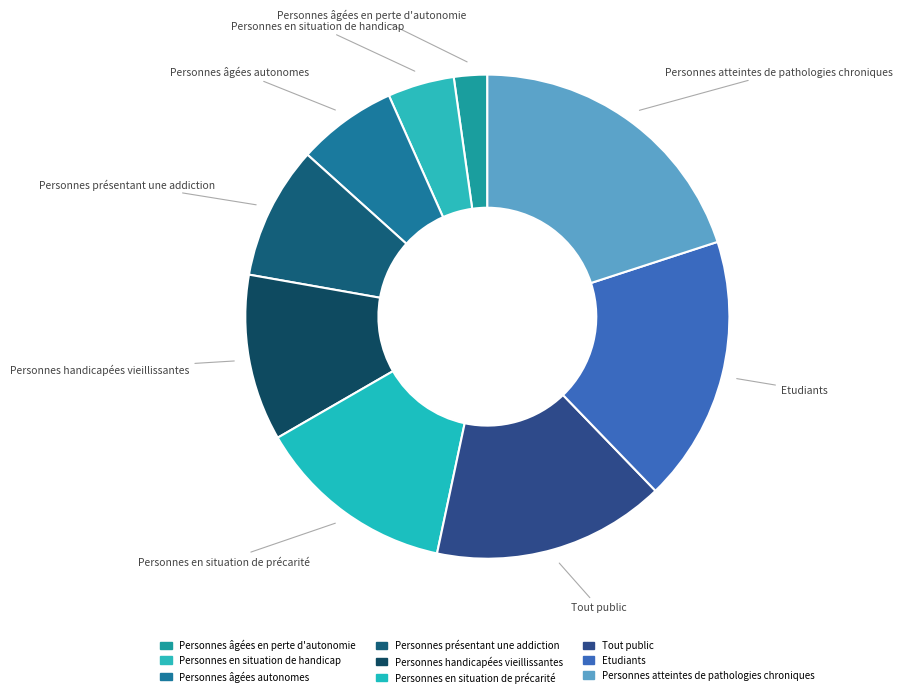

Count the number of slices in the pie.

9